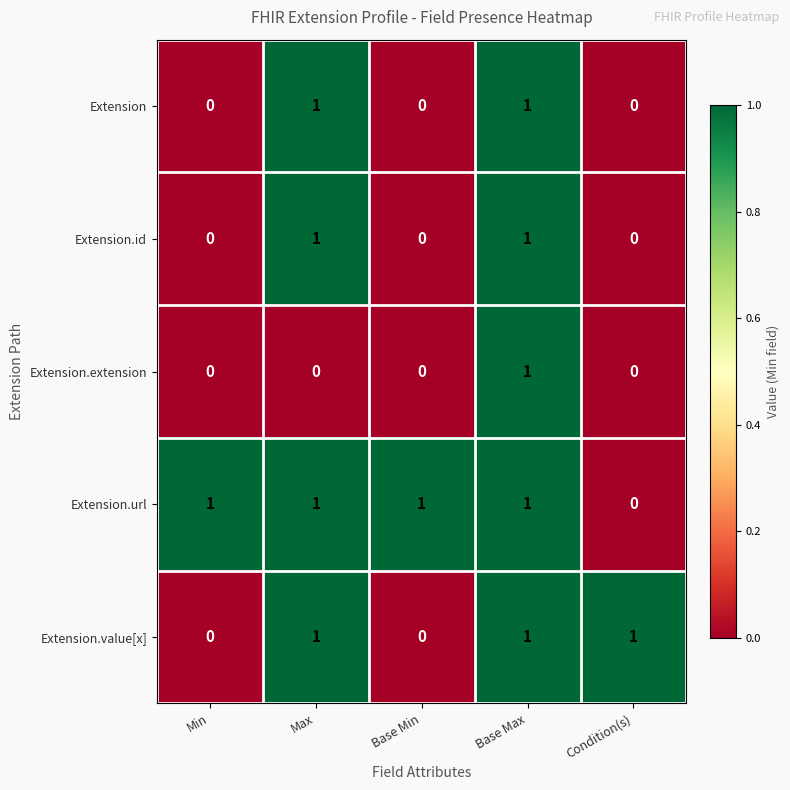

Between Max and Base Max, which series saw the biggest shift?

Extension.extension